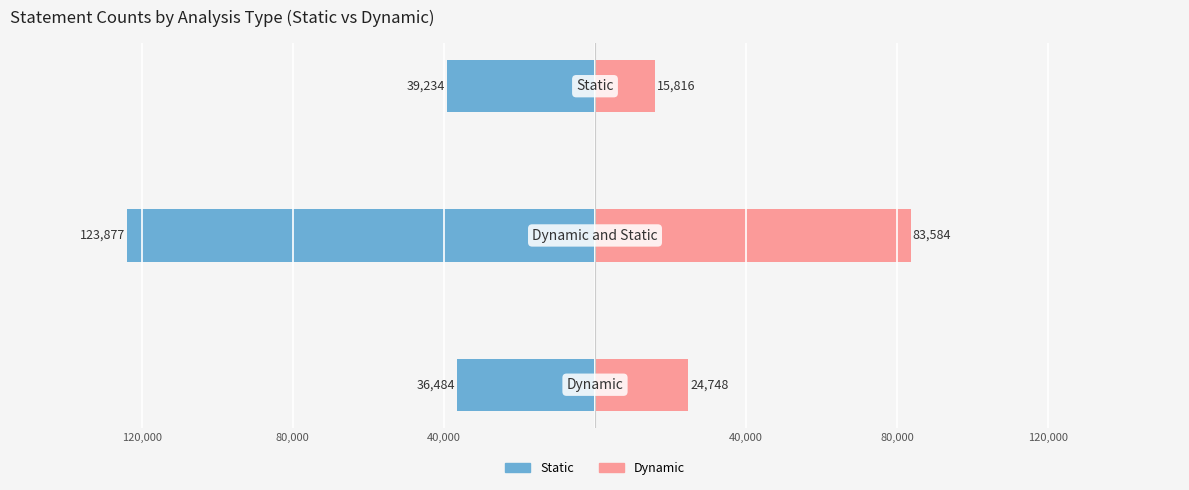

Reading left to right, list all the values displayed in this chart.

Static: -36484	-123877	-39234
Dynamic: 24748	83584	15816